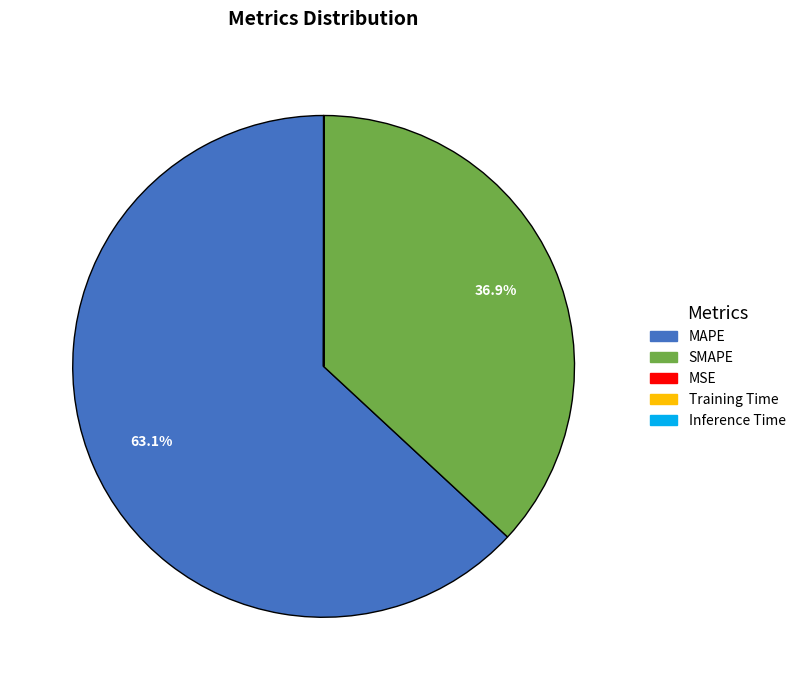

What is the ratio of the value at MAPE to the value at SMAPE?

1.7